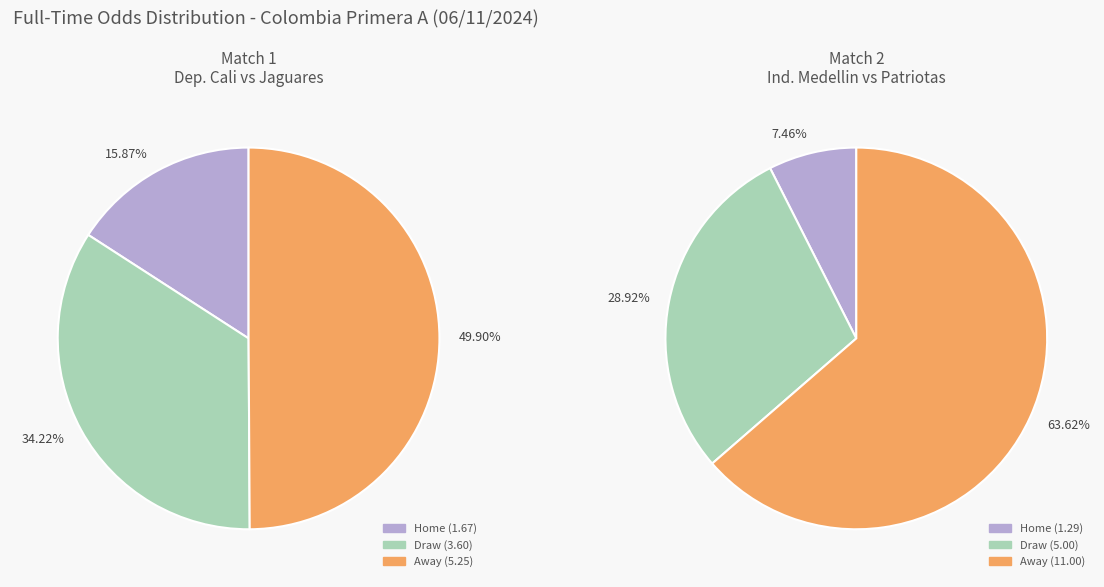

True or false: Dep. Cali (GWfljm3k) accounts for 66% of the total.

False